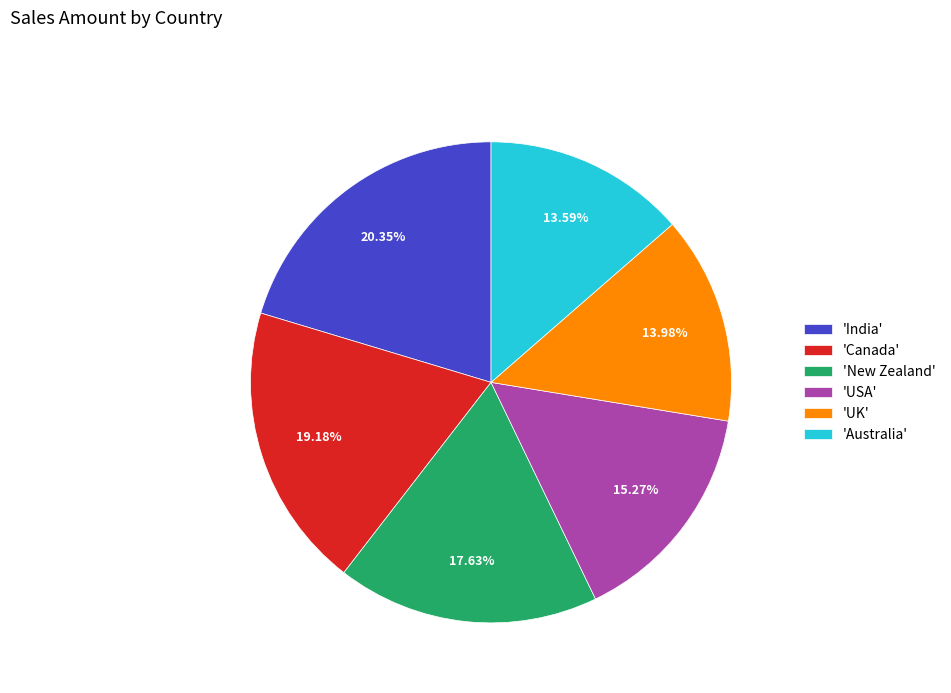

Does 'Australia' represent more than half of the total?

No